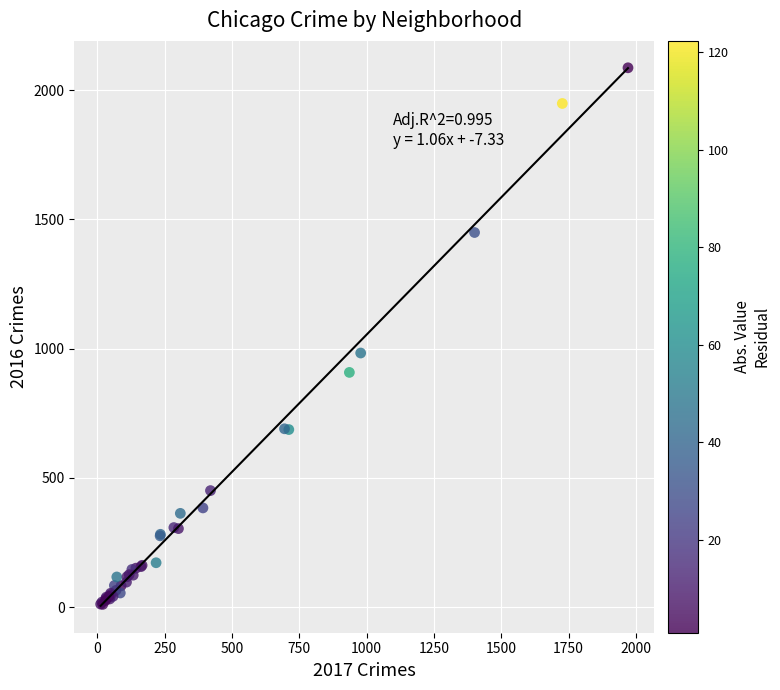

What Y value in the scatter plot is closest to 1048?

983